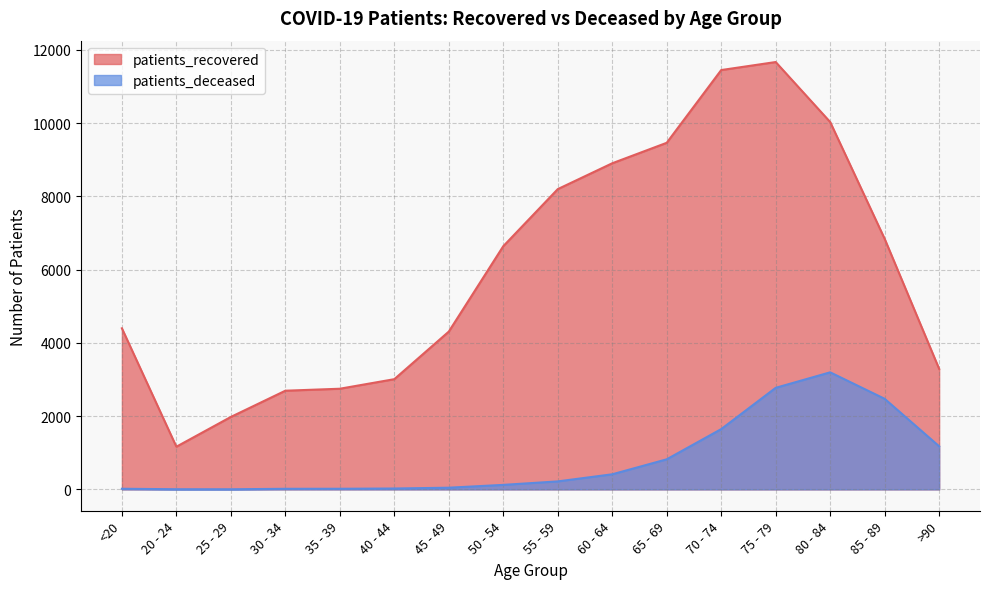

Which category has the lowest value in the patients_deceased series?

25 - 29